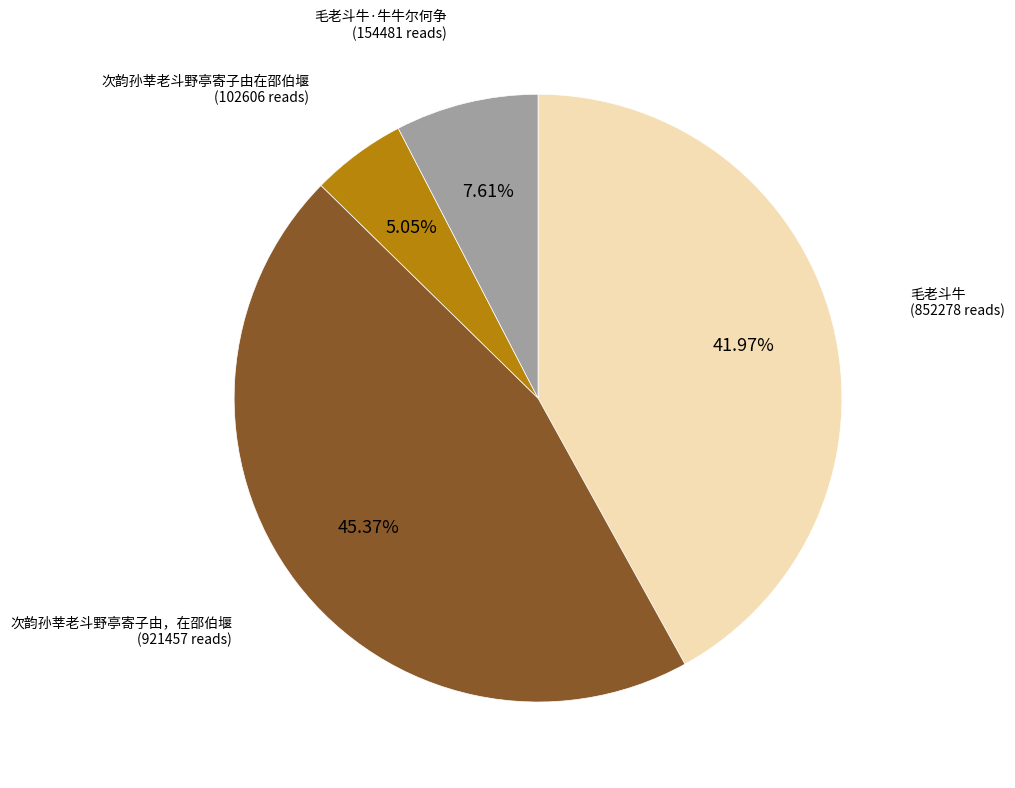

What percentage is the 次韵孙莘老斗野亭寄子由在邵伯堰 slice, to the nearest percent?

5%